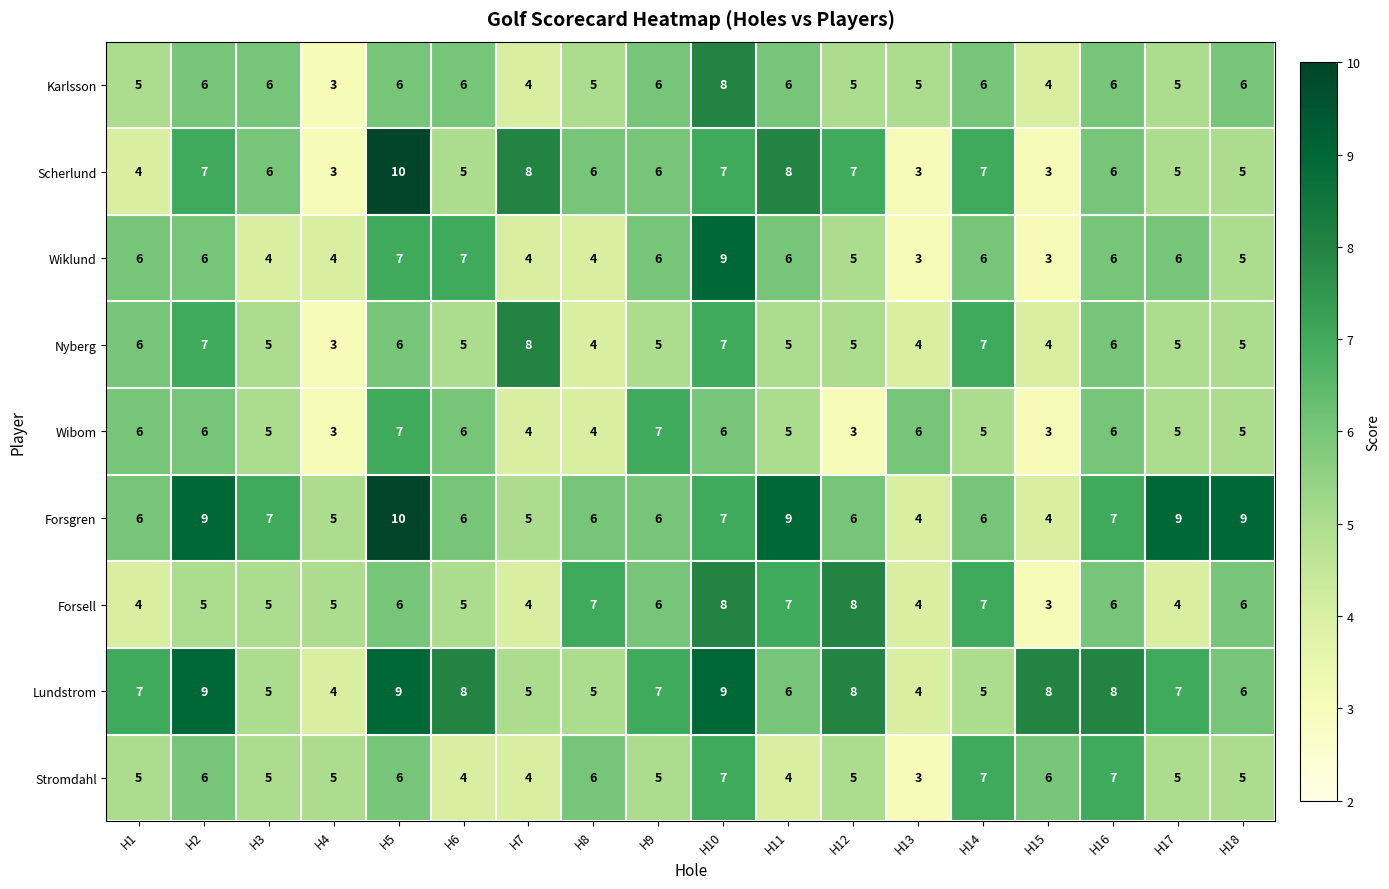

What is the lowest value of the Nyberg series?

3